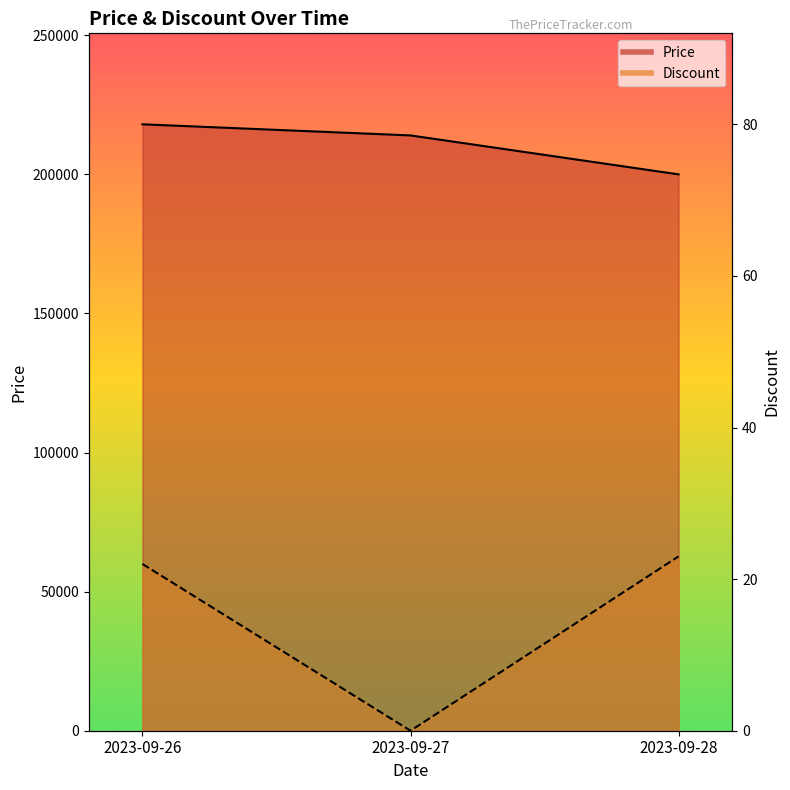

What is the spread (max minus min) of values at 2023-09-28?

199977